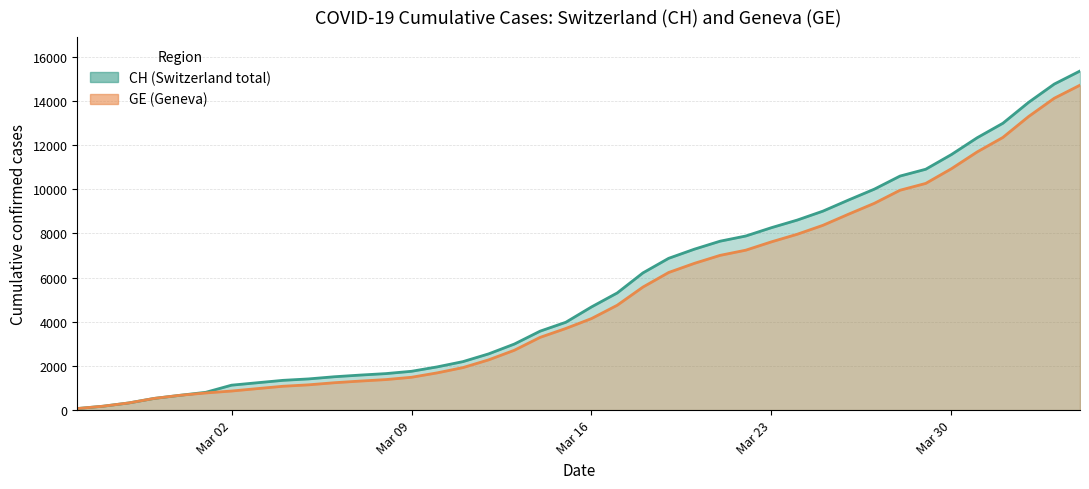

At how many categories does at least one series exceed 7422?

15